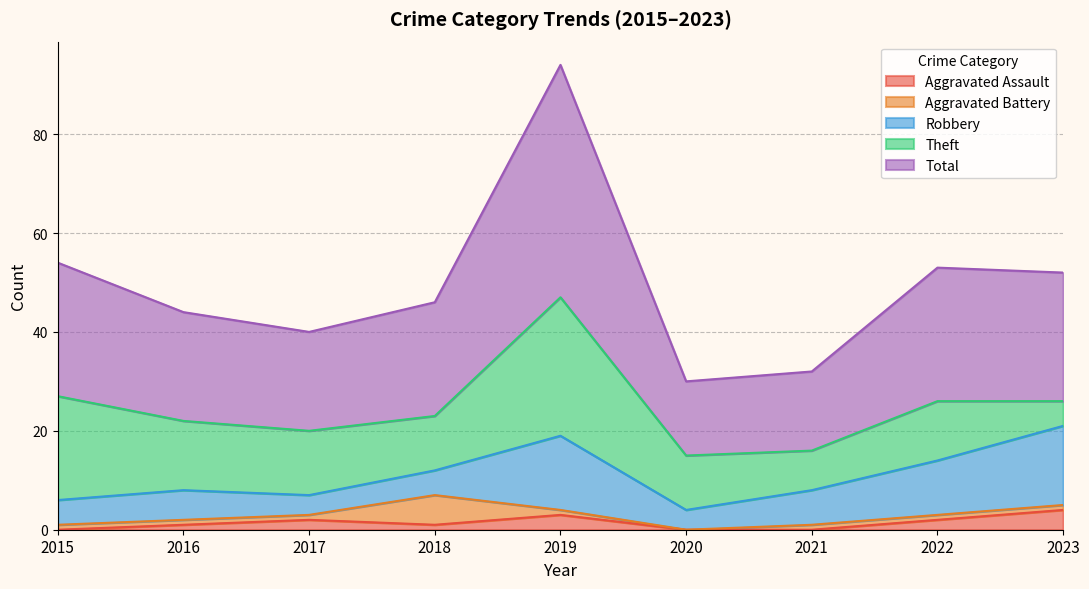

Which series has the widest spread of values?

Total